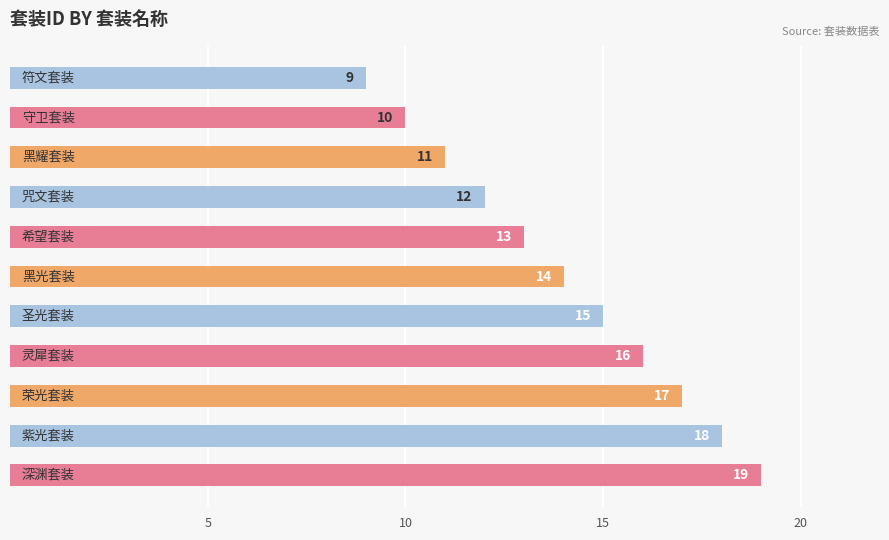

What is the value of the 1st bar from the top?

9